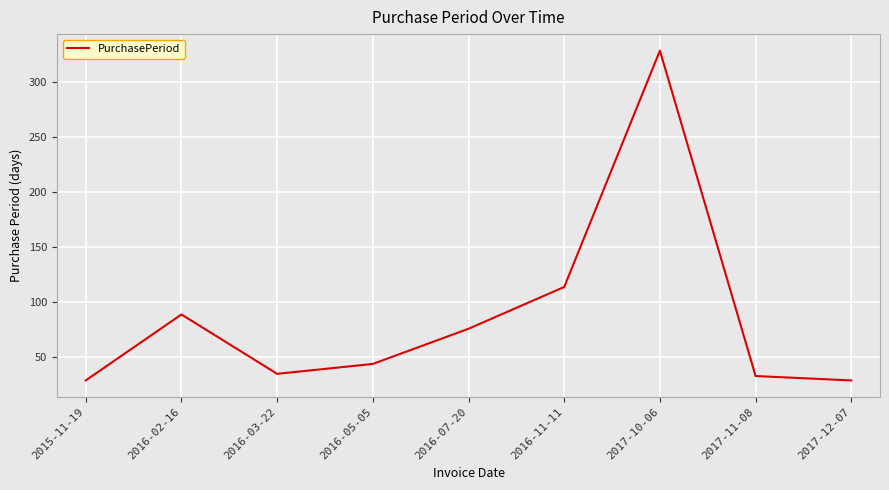

The value at 2017-12-07 is 39. True or false?

False